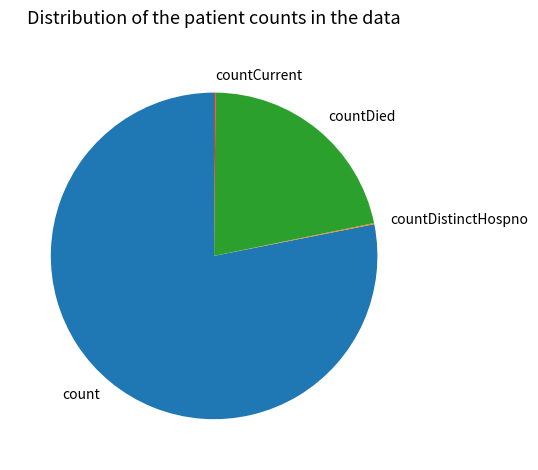

Combined, do count and countDied account for over 50%?

Yes